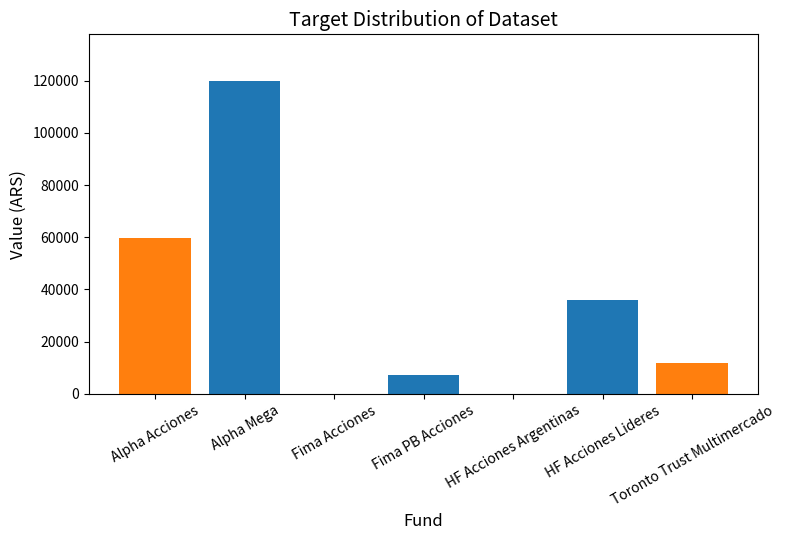

Reading right to left, what are all the values shown in this chart?

Toronto Trust Multimercado=11673.6	HF Acciones Lideres=35955.1	HF Acciones Argentinas=0.0	Fima PB Acciones=7159.3	Fima Acciones=0.0	Alpha Mega=119819.2	Alpha Acciones=59809.2